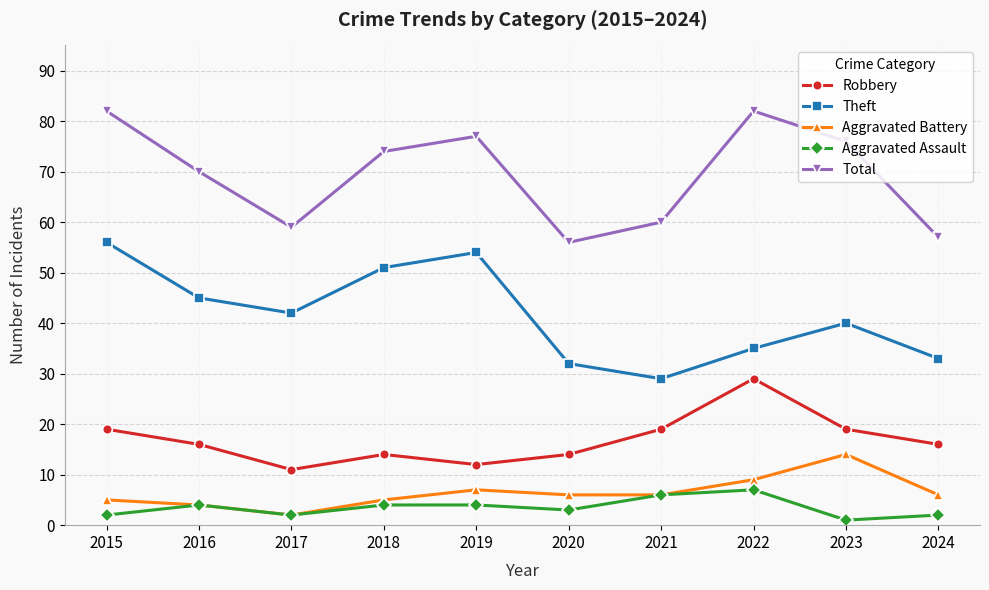

Which series changed the most between 2019 and 2022?

Theft